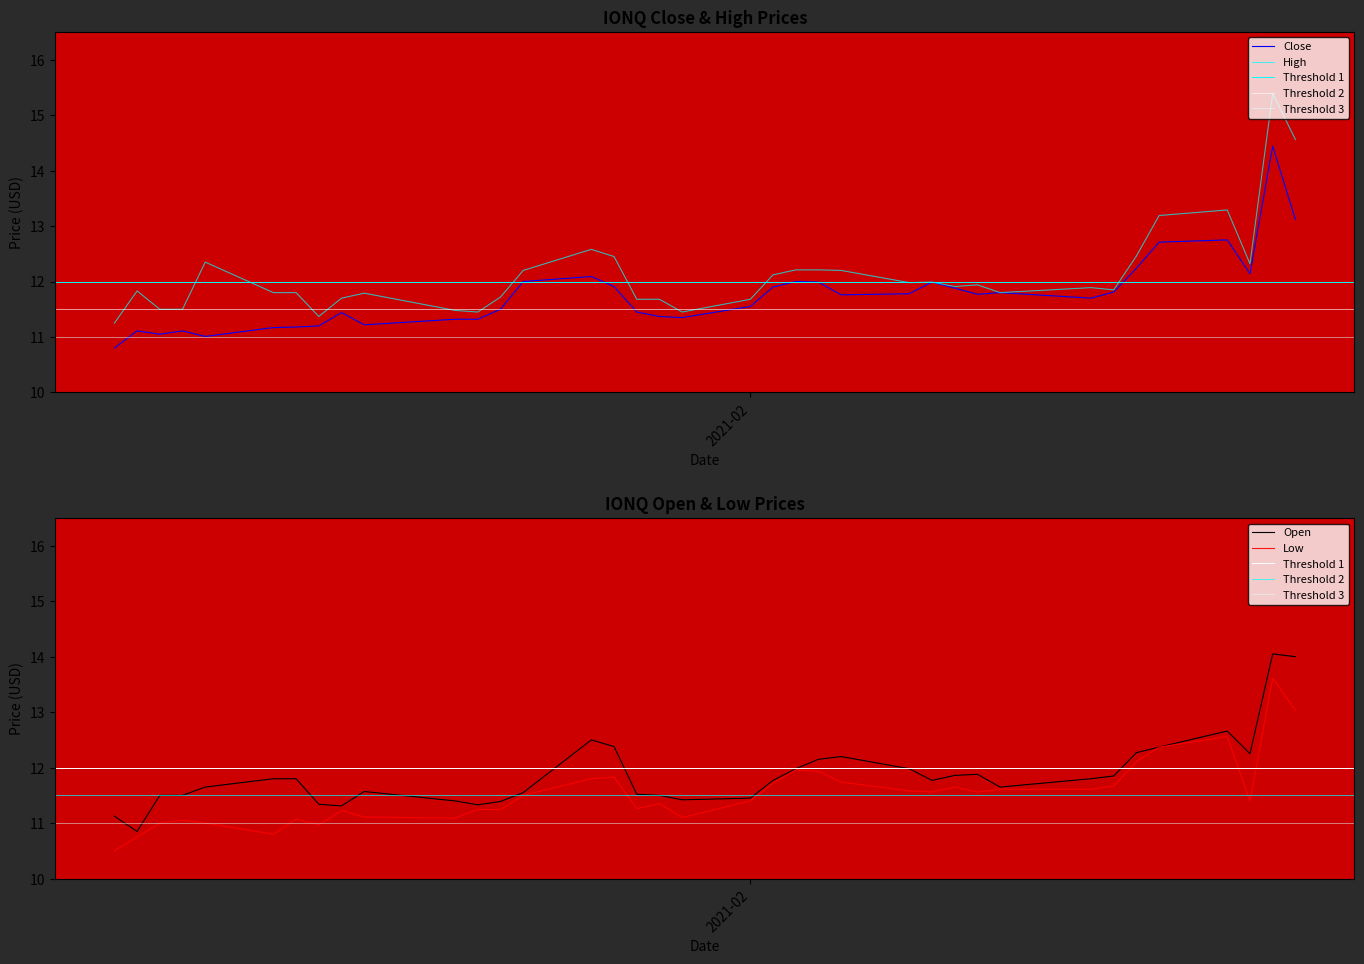

Is the value of Open at 26 greater than the value of Close at 30?

Yes